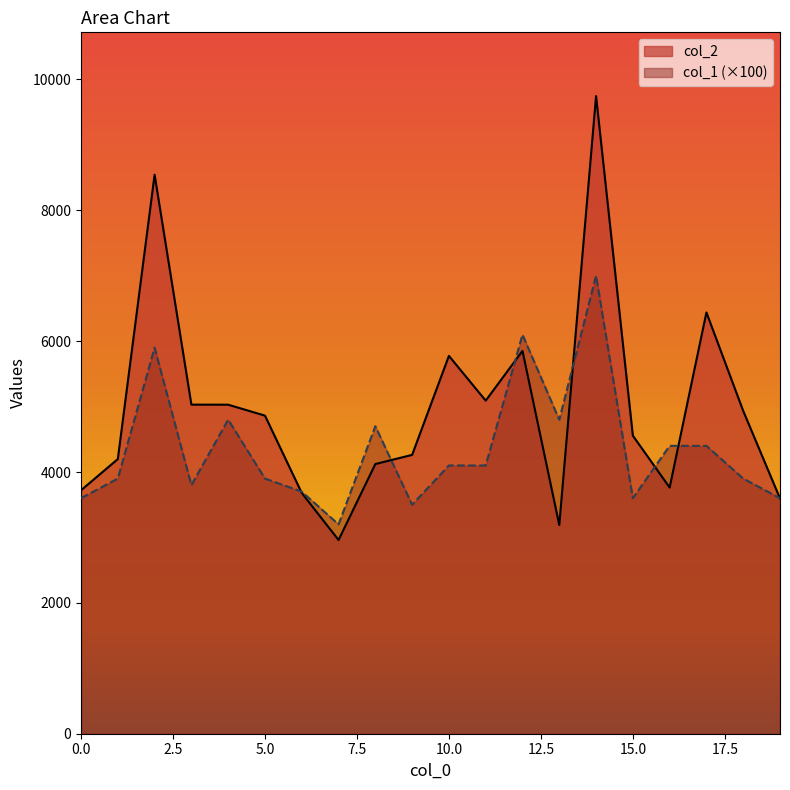

At which category does col_2 reach its first local valley?

7